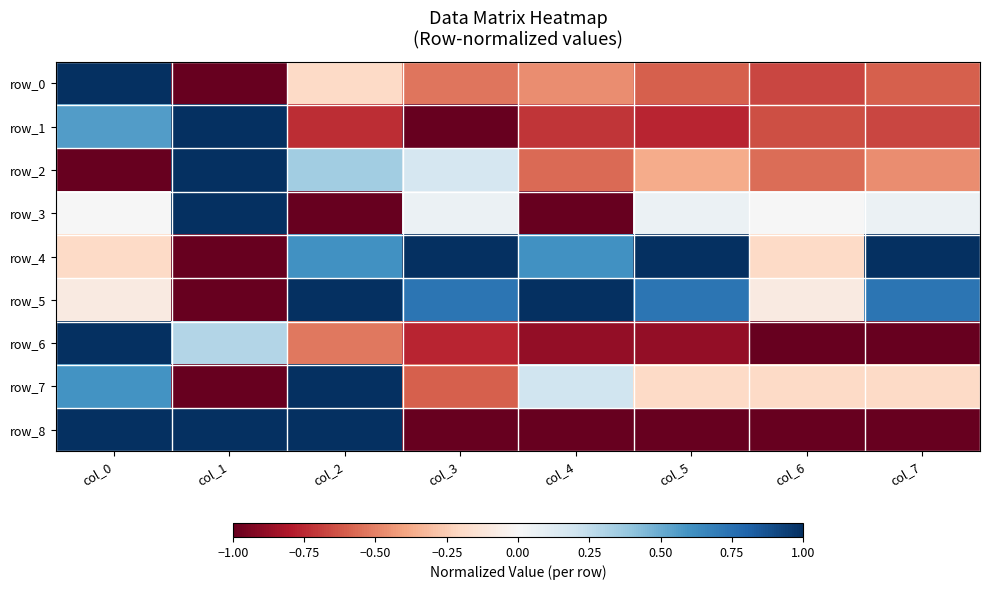

The value of row_0 at col_4 is -0.6. True or false?

False